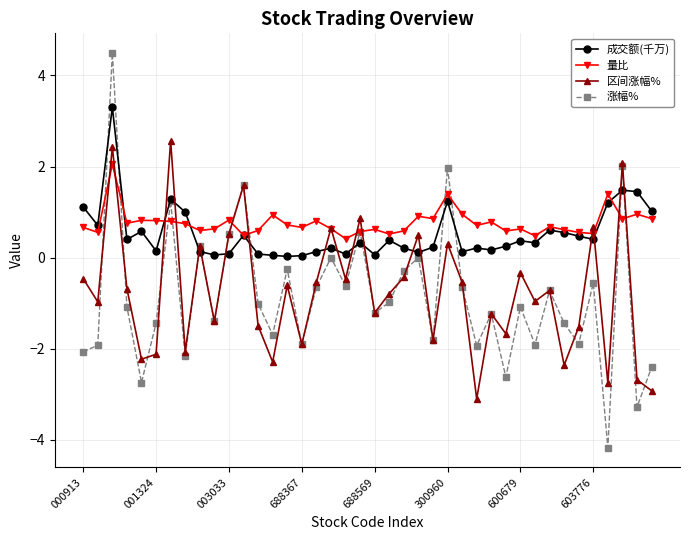

What is the average value of the 成交额(千万) series?

0.5